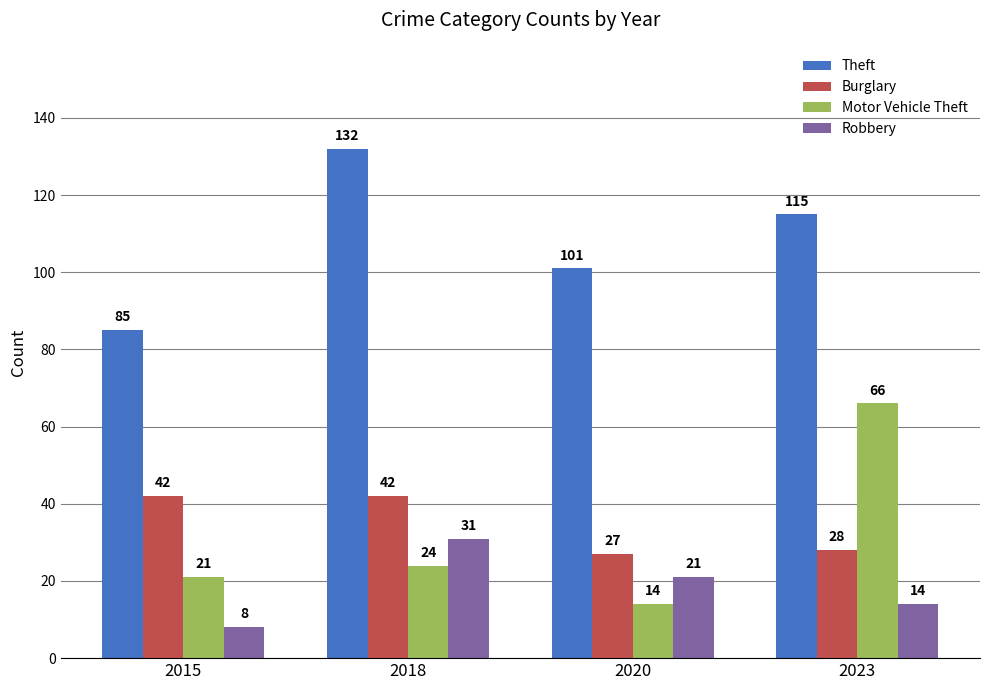

Is it true that Theft equals 112 at 2015?

False